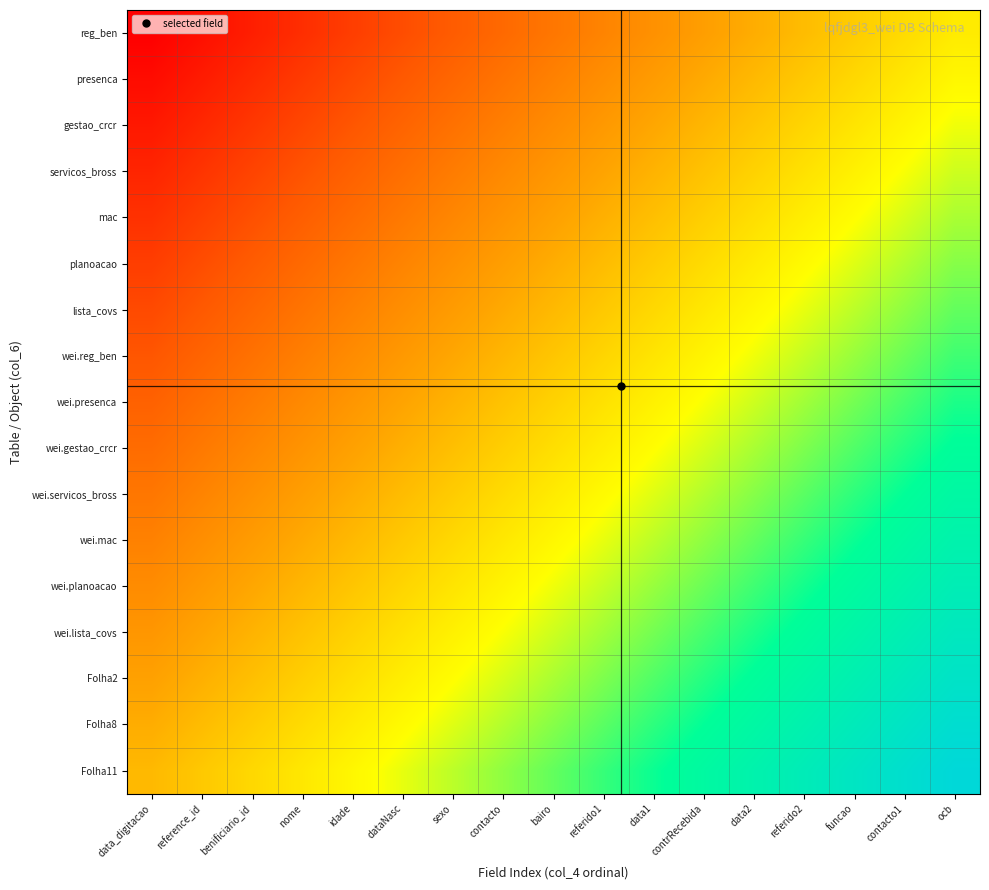

What is the total value across all series at benificiario_id?

5.0